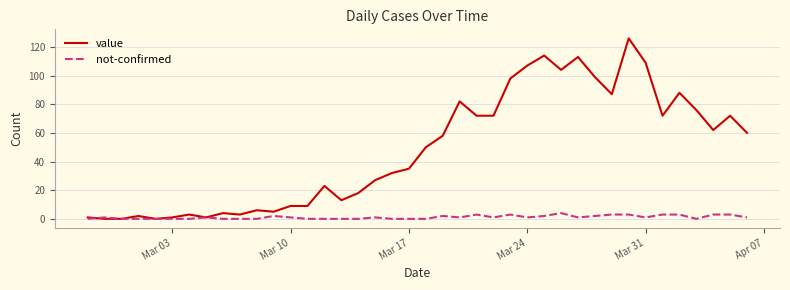

What is the difference between the second highest and minimum values in the not-confirmed series?

3